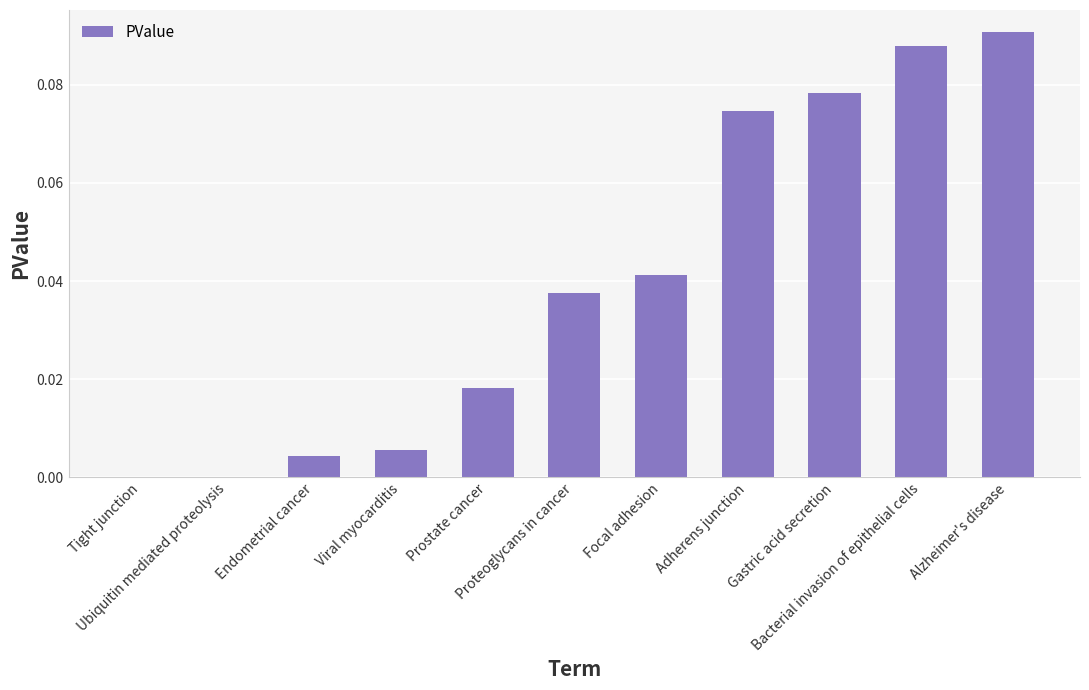

Are the bars grouped side by side (vs. stacked)?

No